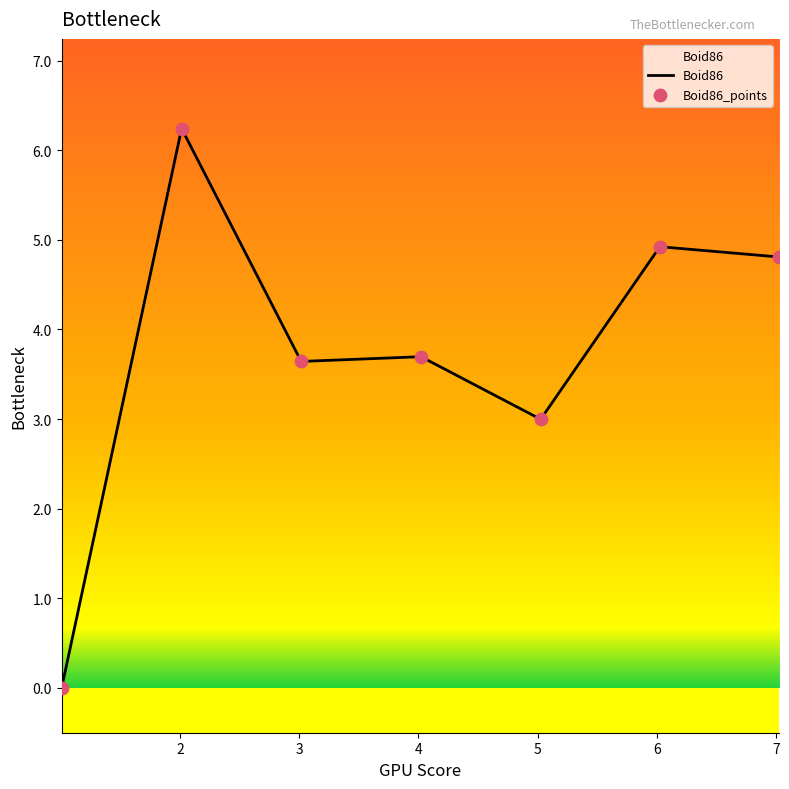

What is the maximum value shown in the chart?

6.2